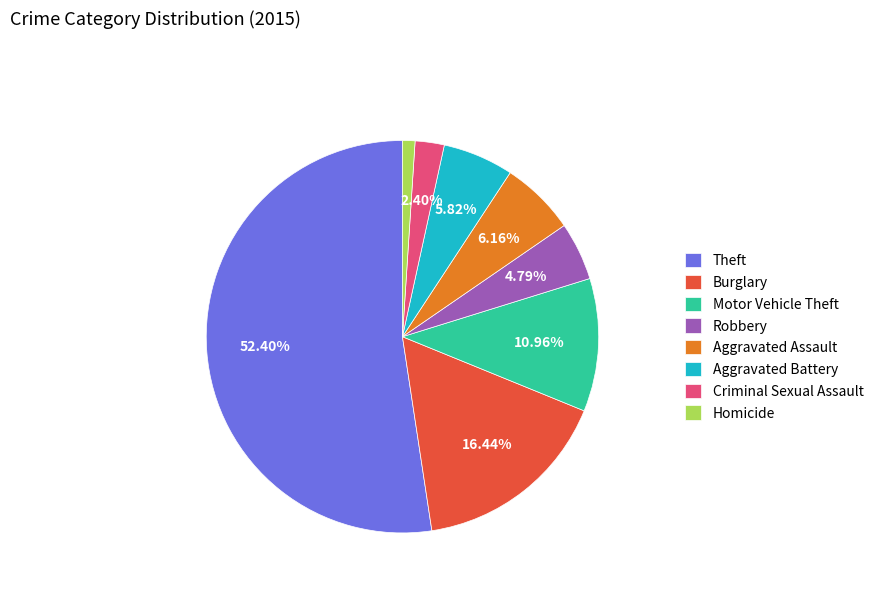

How many slices are in this pie chart?

8